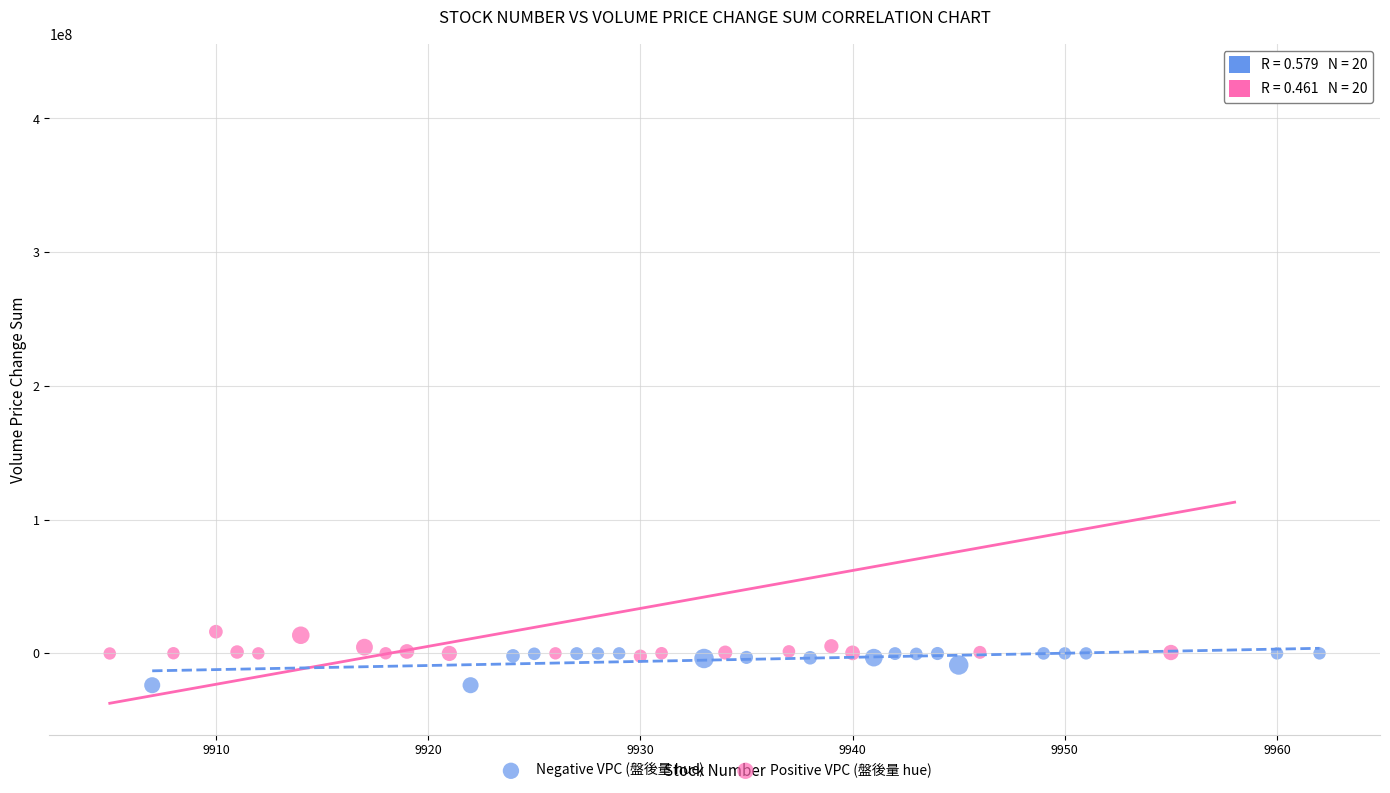

Which series contains the highest Y value?

Positive VPC (盤後量 hue)